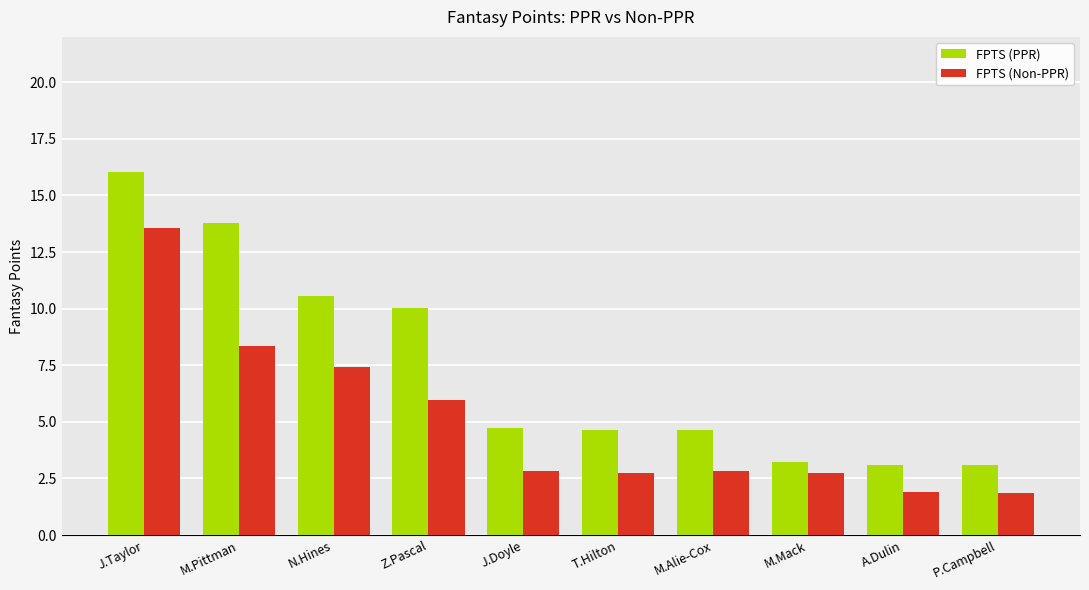

What is the lowest value of the FPTS (PPR) series?

3.1